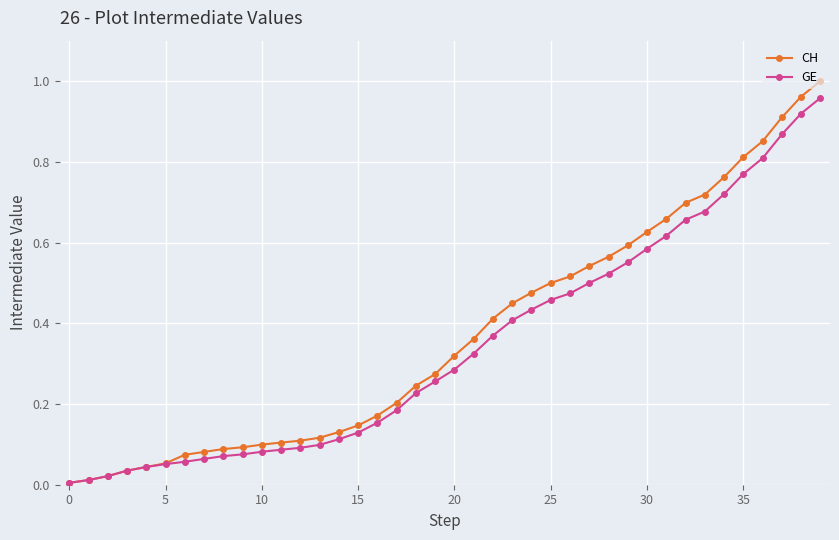

Which series has the largest total across all categories?

CH